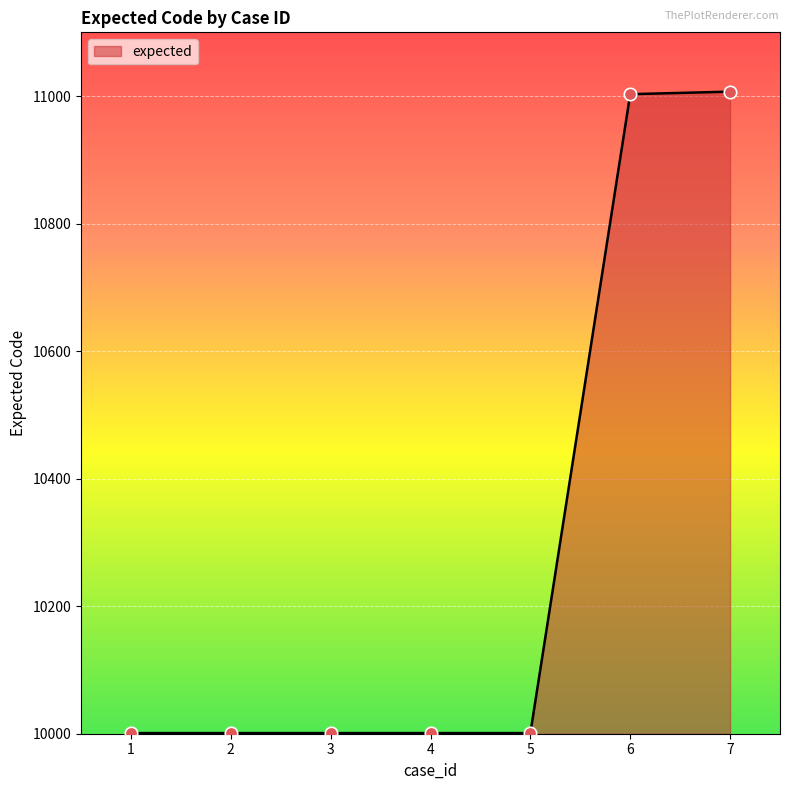

What is the ratio of the value at 1 to the value at 5?

1.0